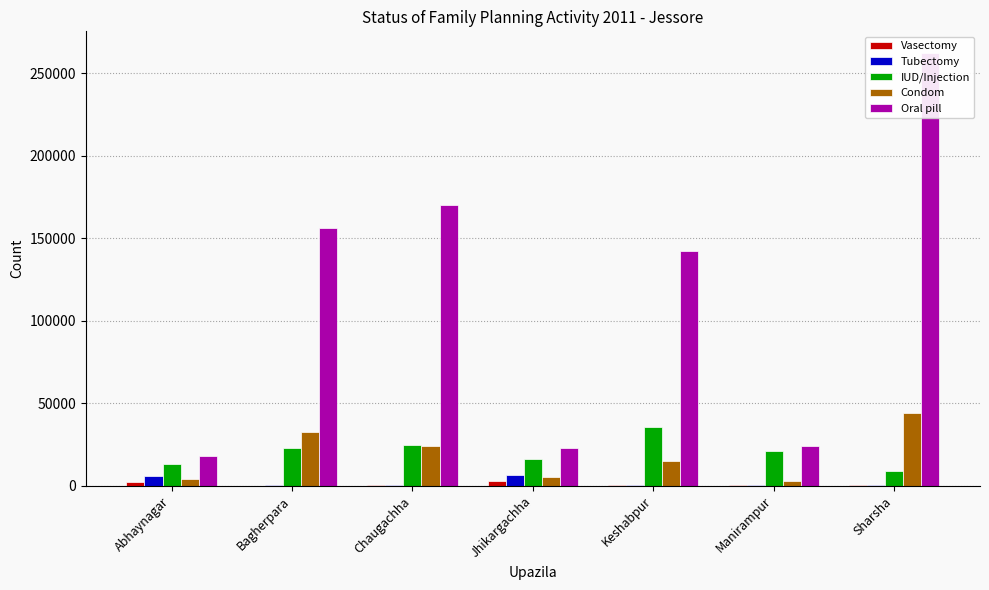

Is the value of Oral pill at Jhikargachha greater than the value of Vasectomy at Sharsha?

Yes